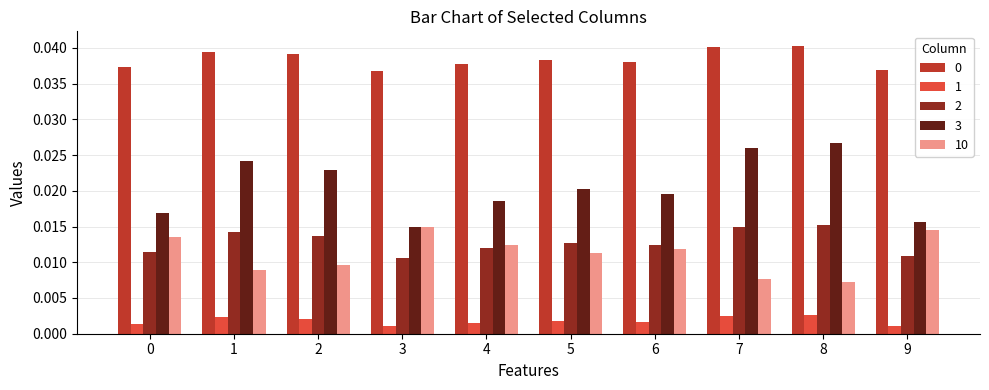

Is the value of 1 at 8 greater than the value of 10 at 3?

No